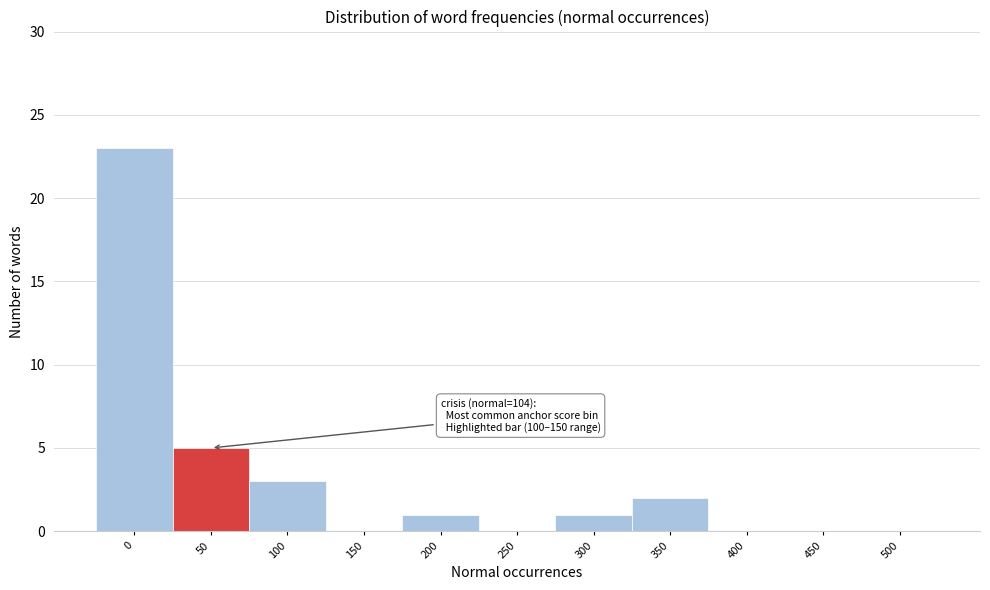

Reading left to right, extract all data points from this chart.

0=23	50=5	100=3	150=0	200=1	250=0	300=1	350=2	400=0	450=0	500=0